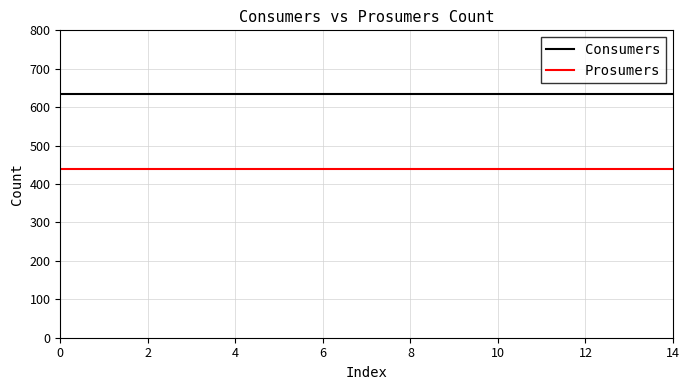

List the series in order of their overall mean, lowest first.

Prosumers, Consumers